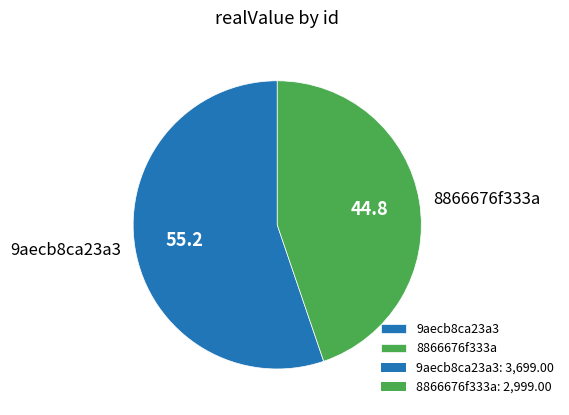

Which slice is the smallest?

8866676f333a